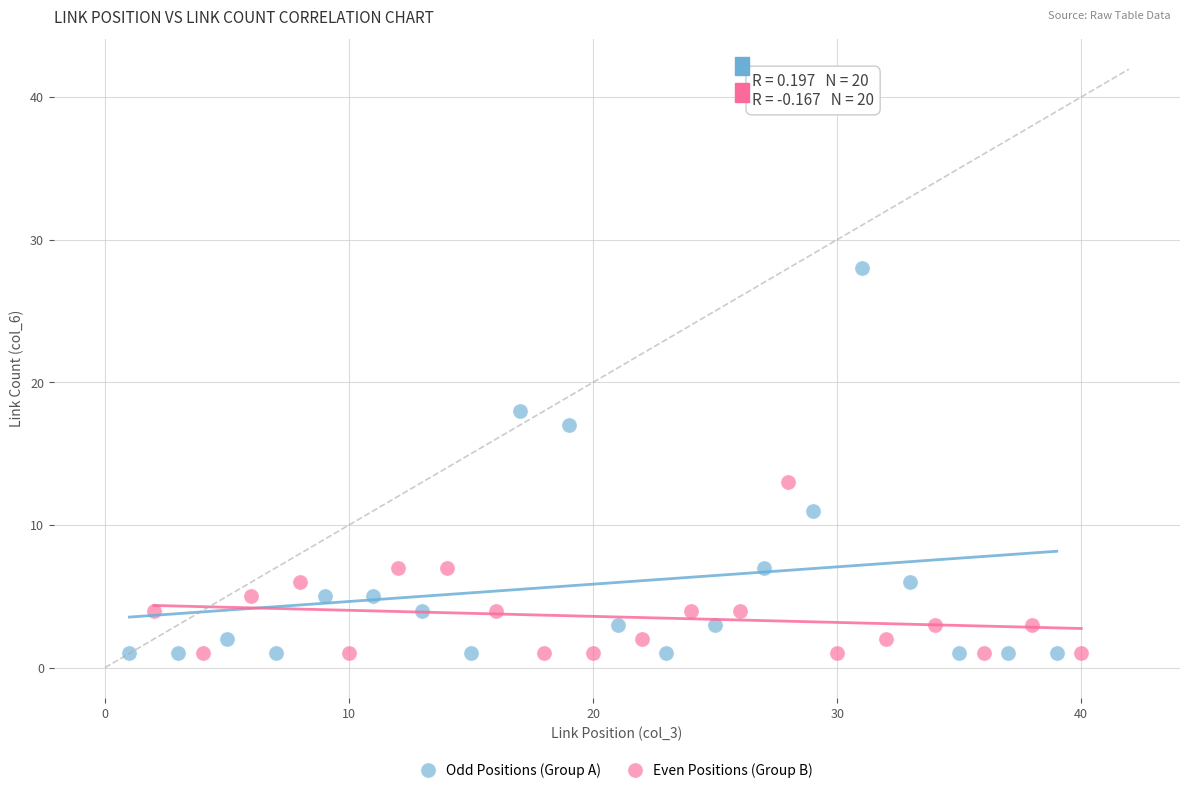

Which series contains the highest Y value?

Odd Positions (Group A)